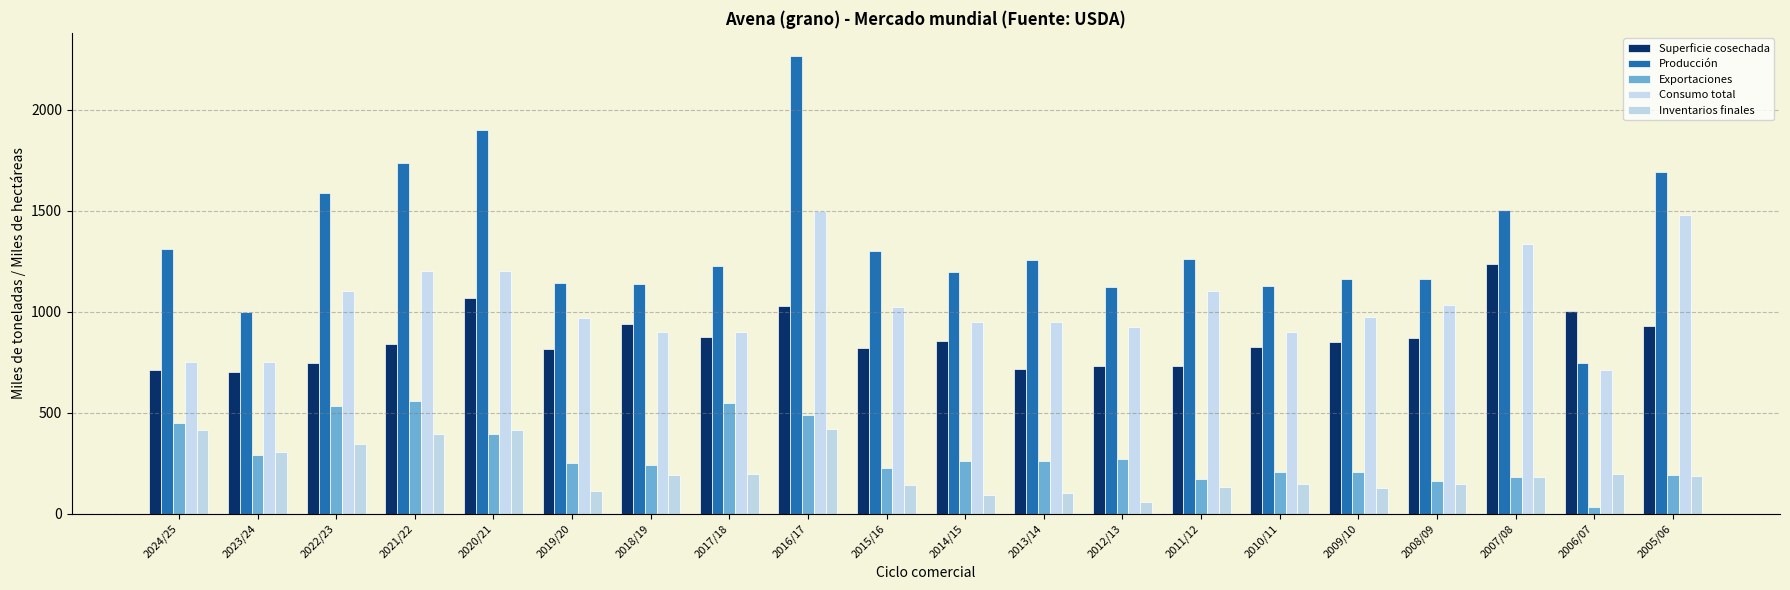

At which category does the chart reach its peak across all series?

2016/17